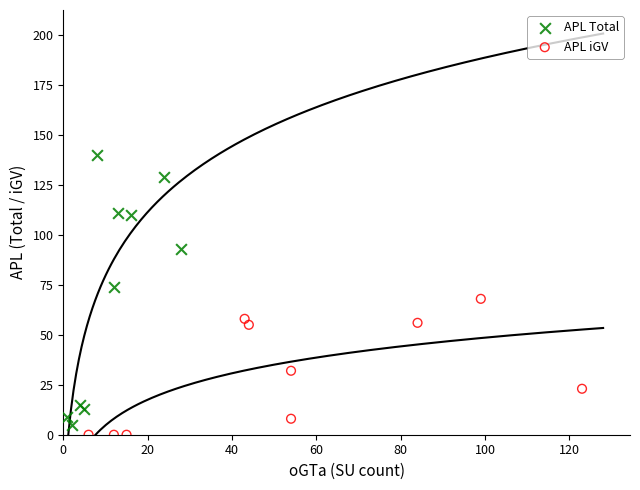

Which series contains the highest Y value?

APL Total